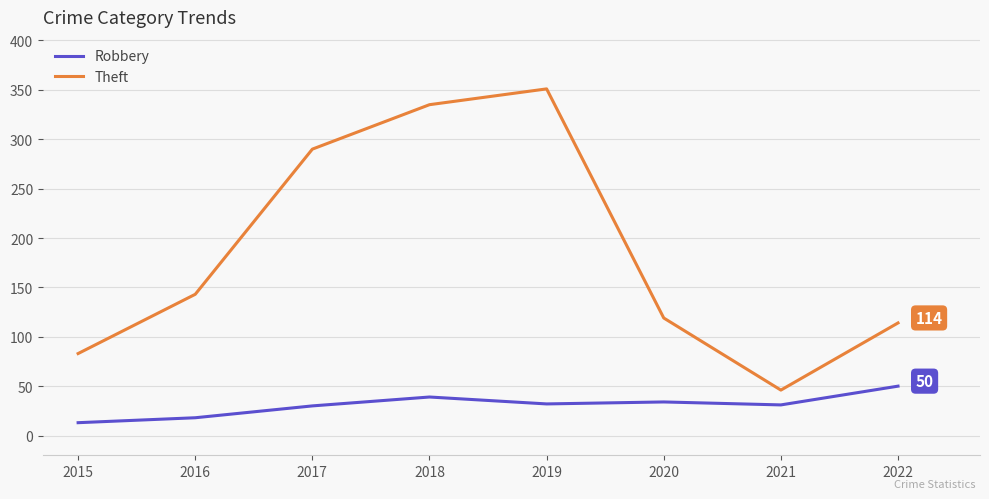

Read the Robbery value at 2015.

13